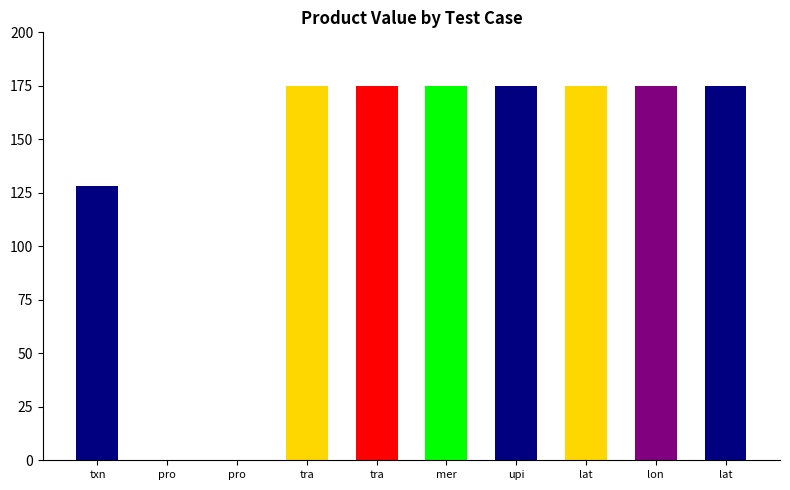

What is the difference between the second highest and second lowest values?

175